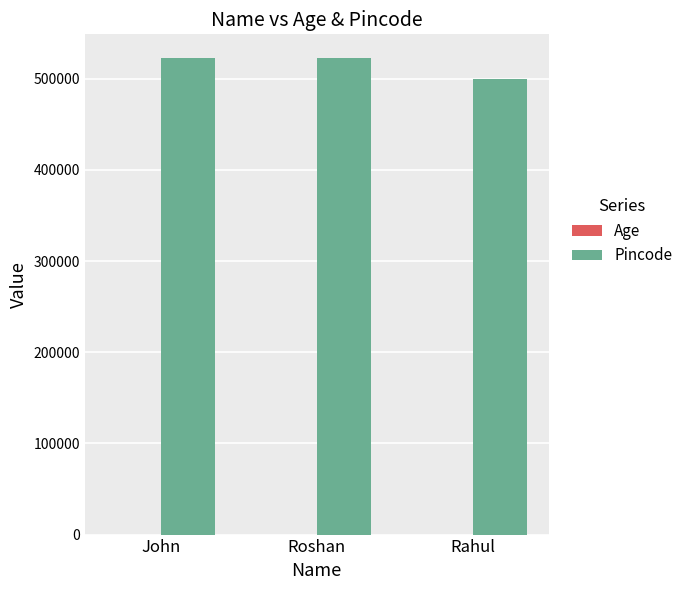

What is the sum of all Pincode values?

1545233